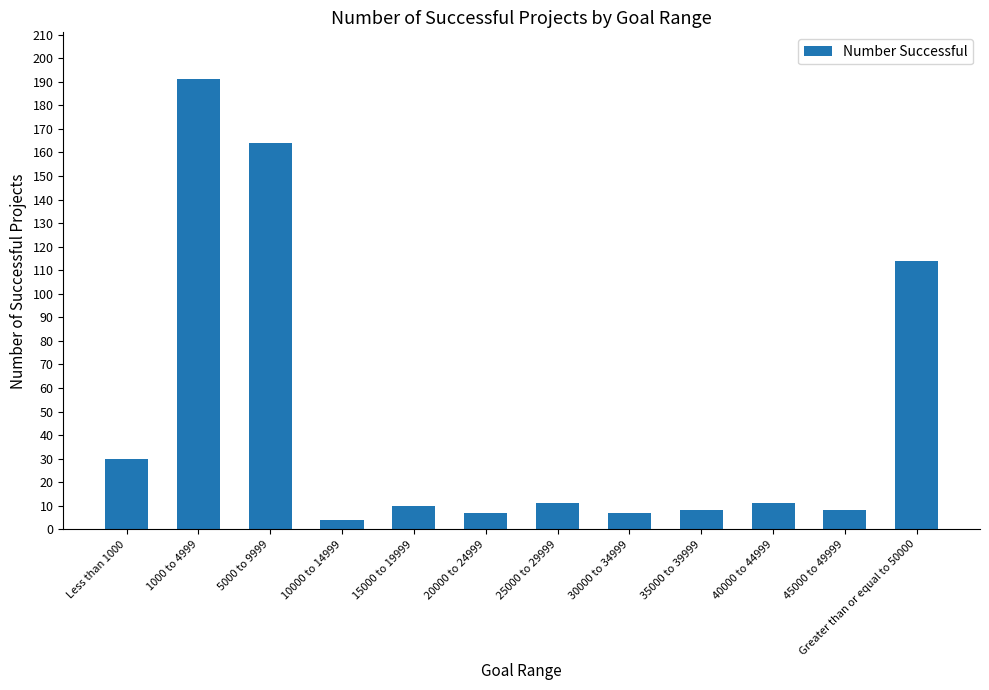

What is the smallest value displayed?

4